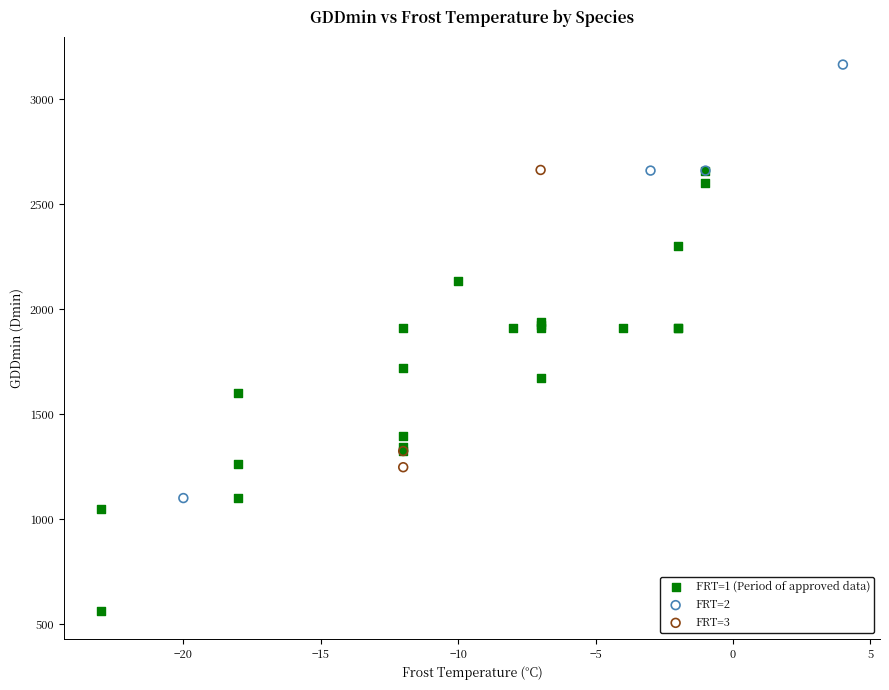

Which series reaches the minimum Y coordinate?

FRT=1 (Period of approved data)